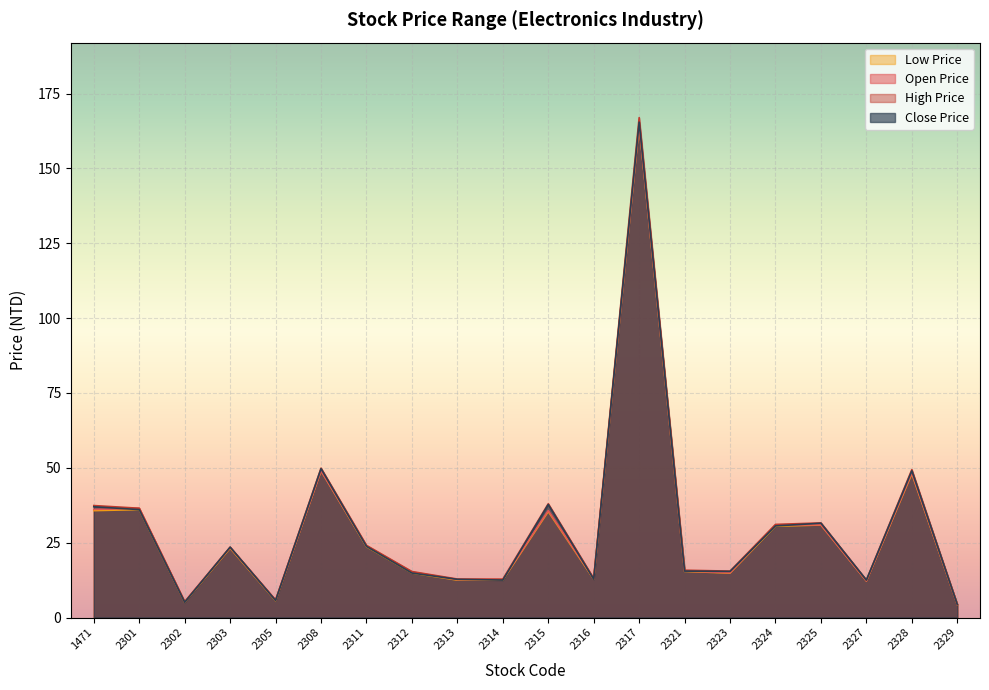

What is the difference between the highest and lowest values at 2327?

0.3